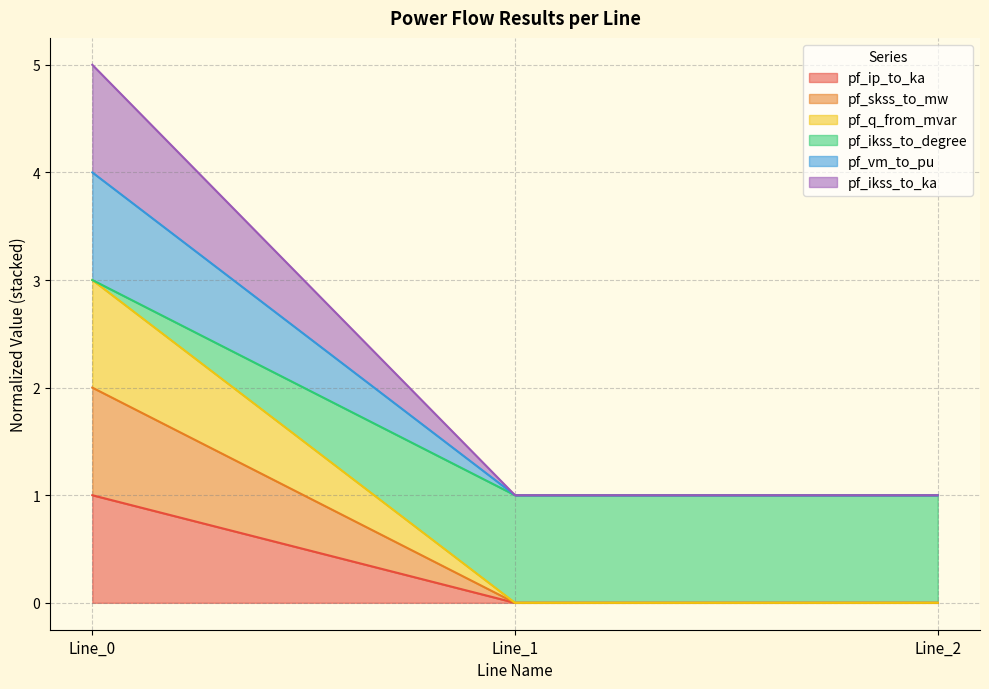

What is the value of the pf_vm_to_pu point at the 3rd from the left?

1.0